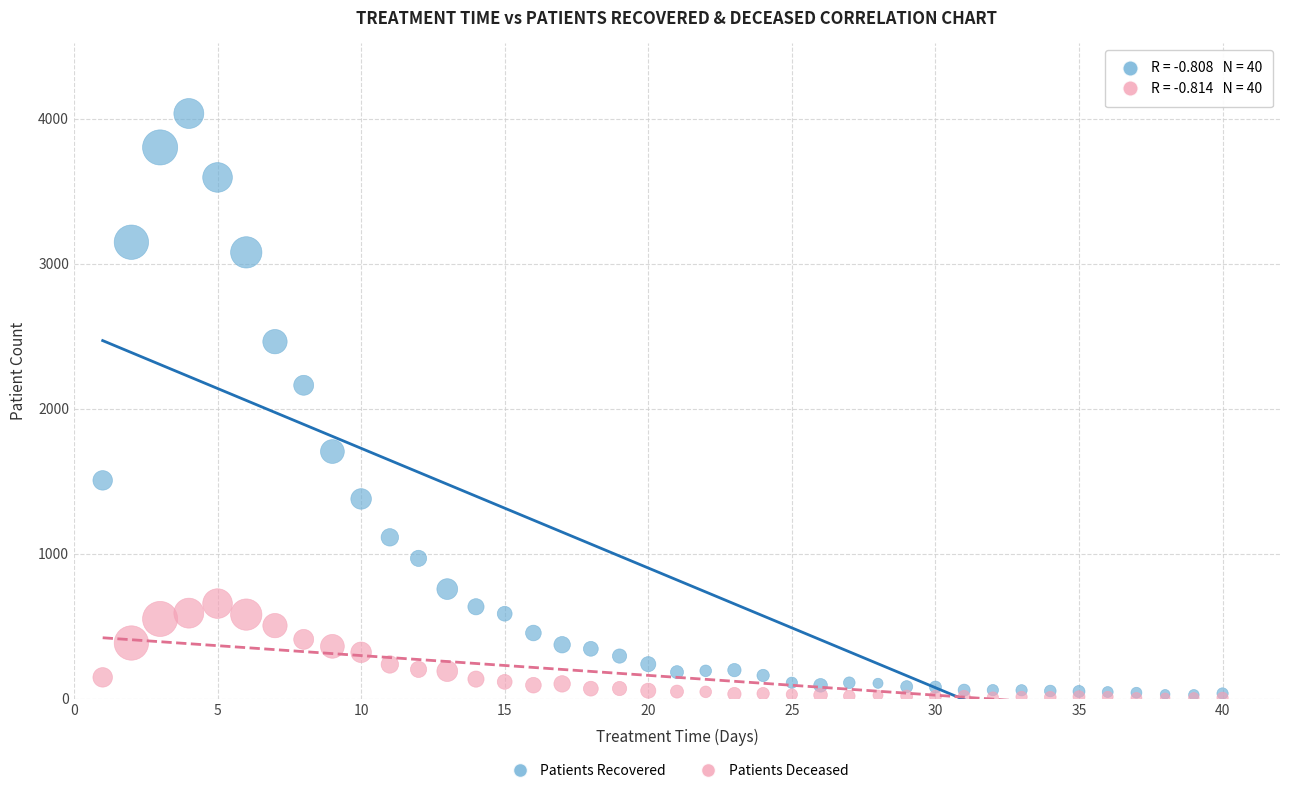

Across all series, what Y value is closest to 2020?

2161